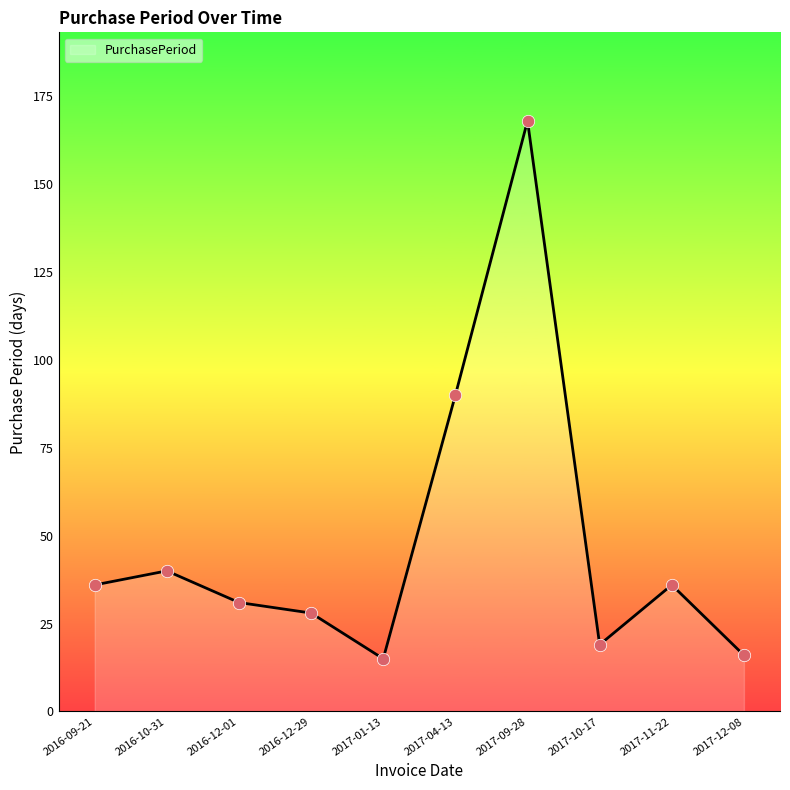

Between 2017-09-28 and 2016-12-29, which is larger?

2017-09-28